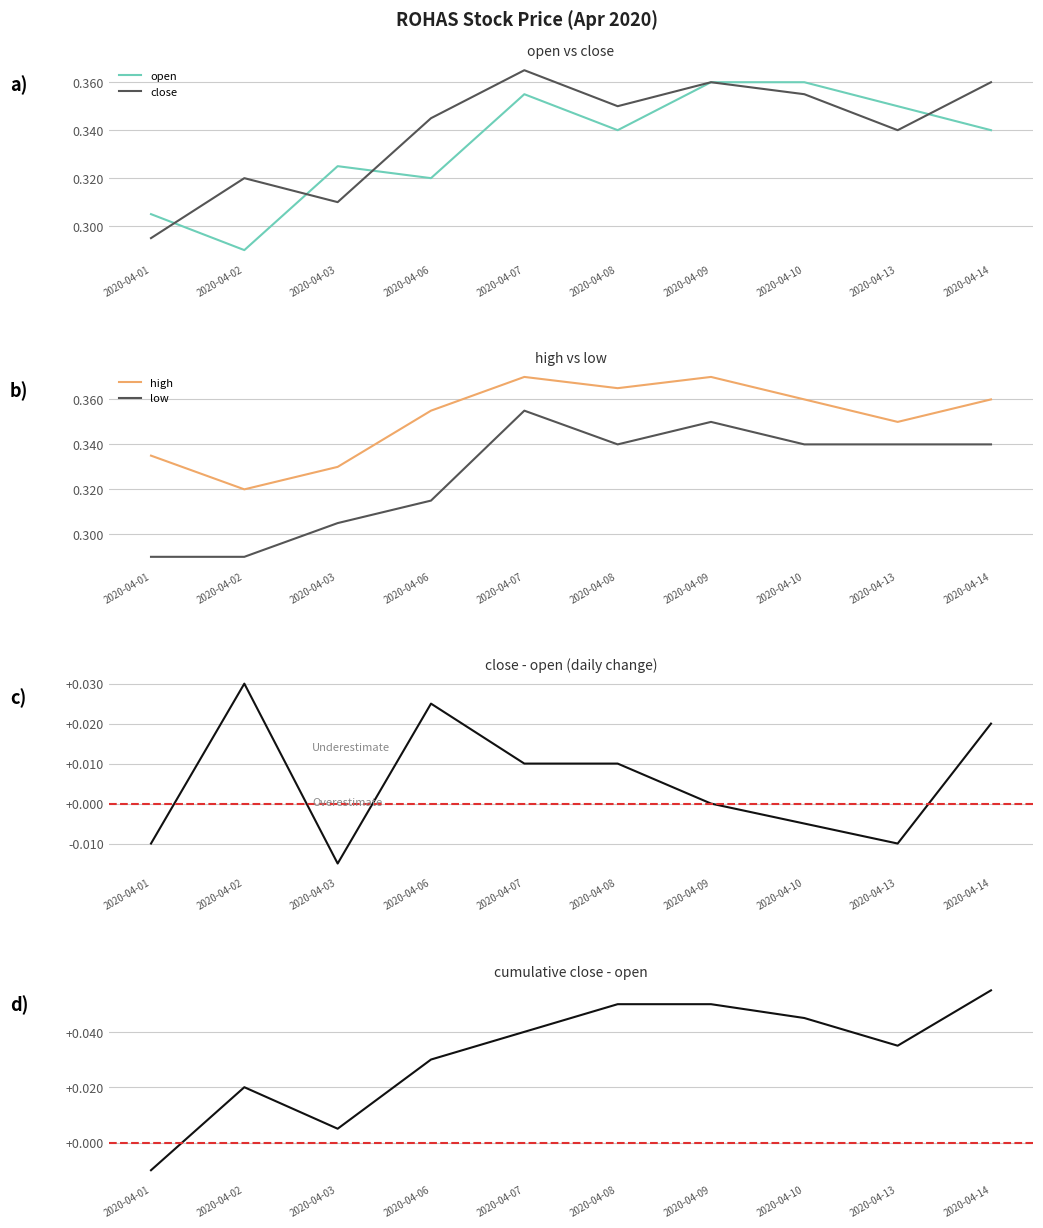

Where is close nearest to the value 0?

2020-04-01